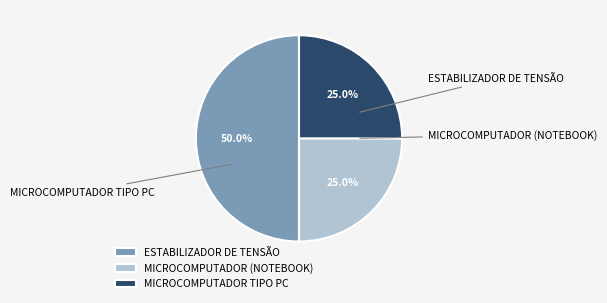

Which slice is the largest?

ESTABILIZADOR DE TENSÃO